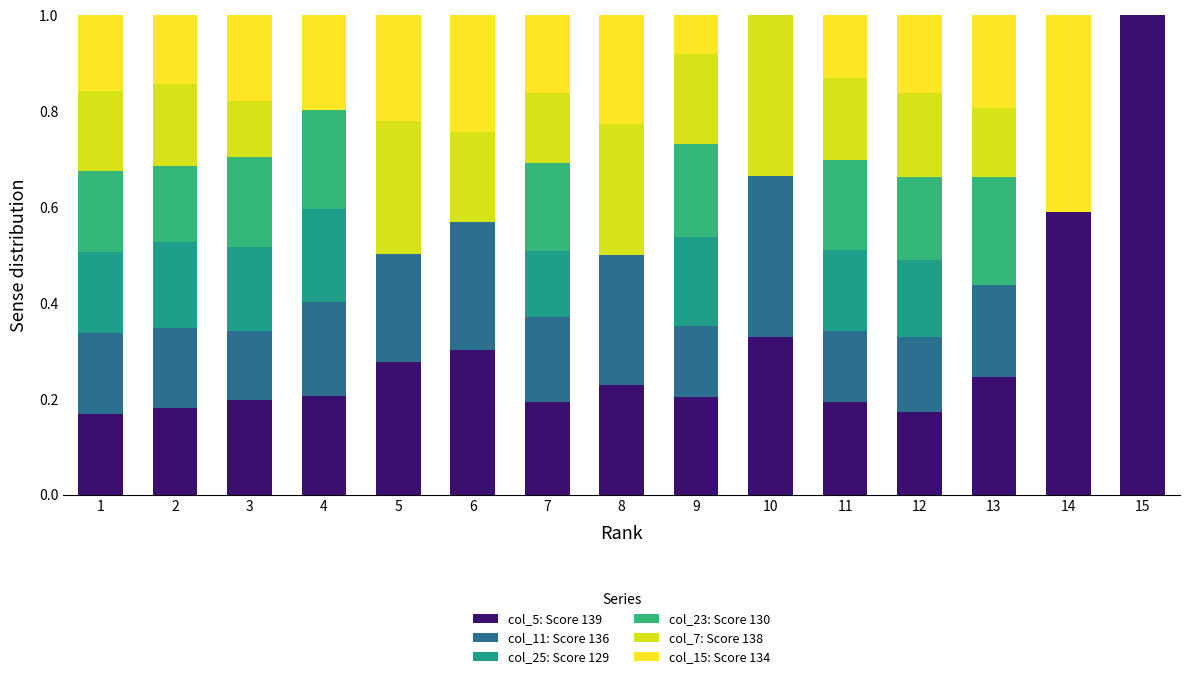

Count the number of data series in this chart.

6